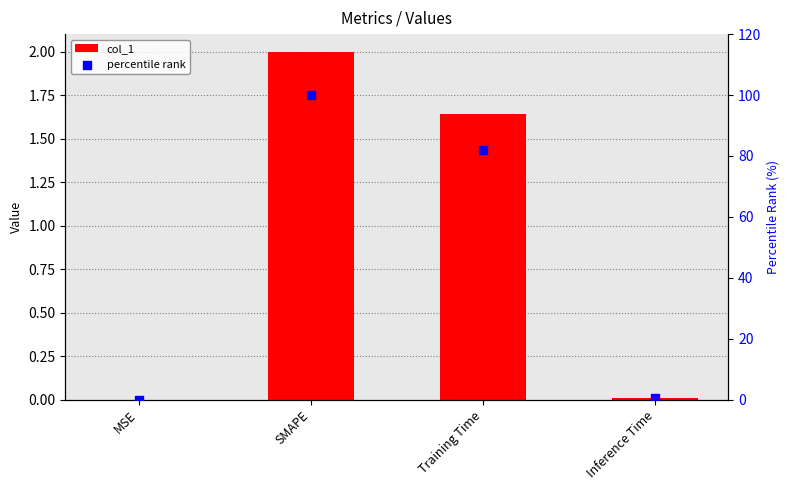

At how many categories does at least one series exceed 3?

2